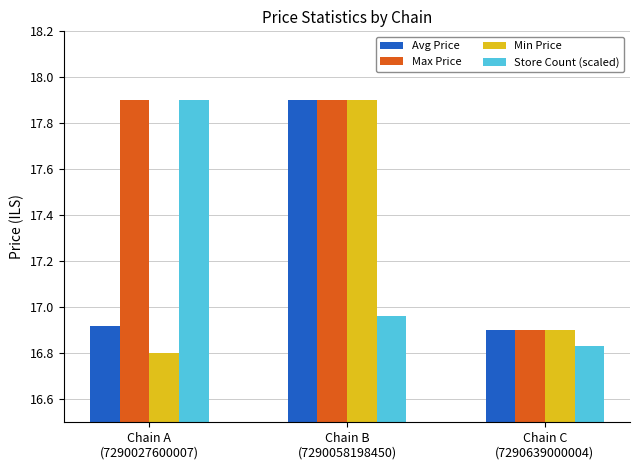

What is the difference between the Avg Price values at Chain B
(7290058198450) and Chain C
(7290639000004)?

1.0